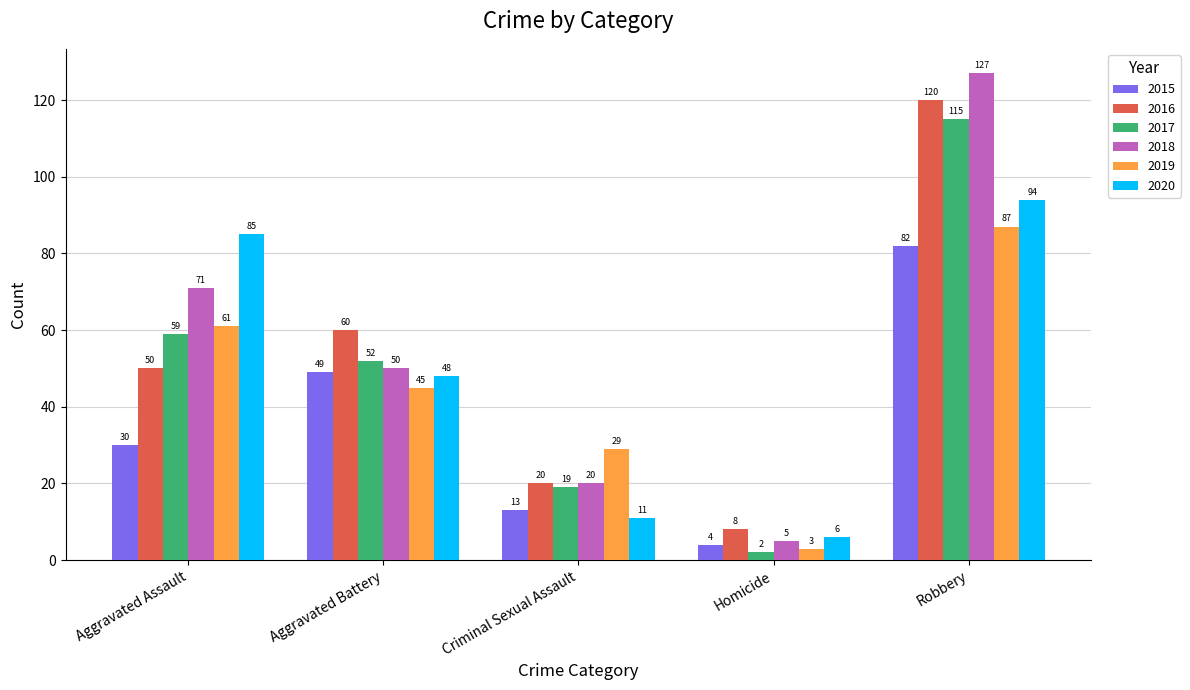

What is the spread (max minus min) of values at Criminal Sexual Assault?

18